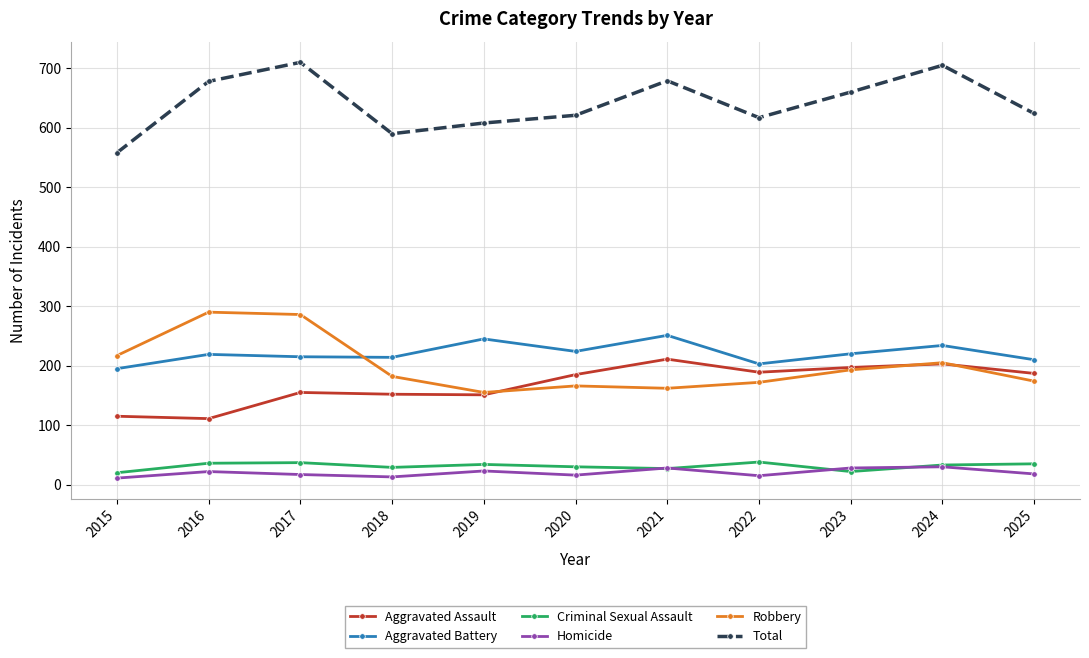

Which series has the widest spread of values?

Total